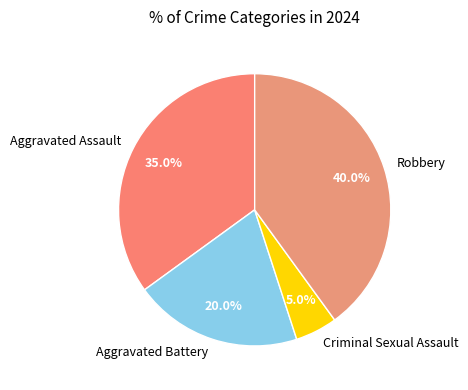

Does Robbery account for over 50% of the chart?

No